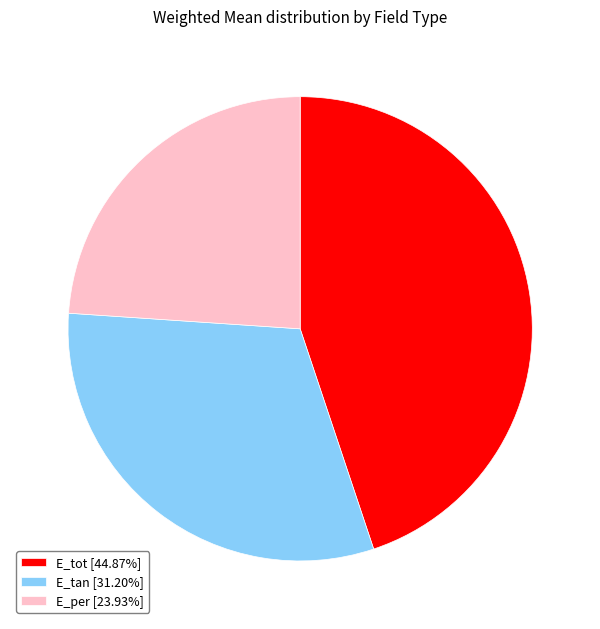

Do E_per [23.93%] and E_tot [44.87%] together represent more than half of the pie?

Yes